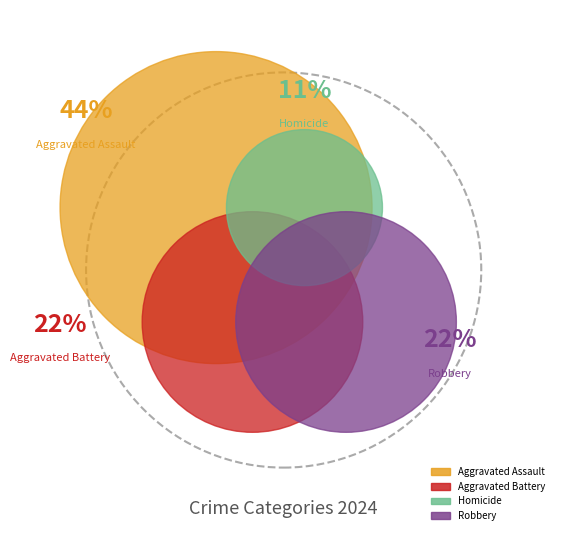

To the nearest percent, what percentage of the pie is Homicide?

11%